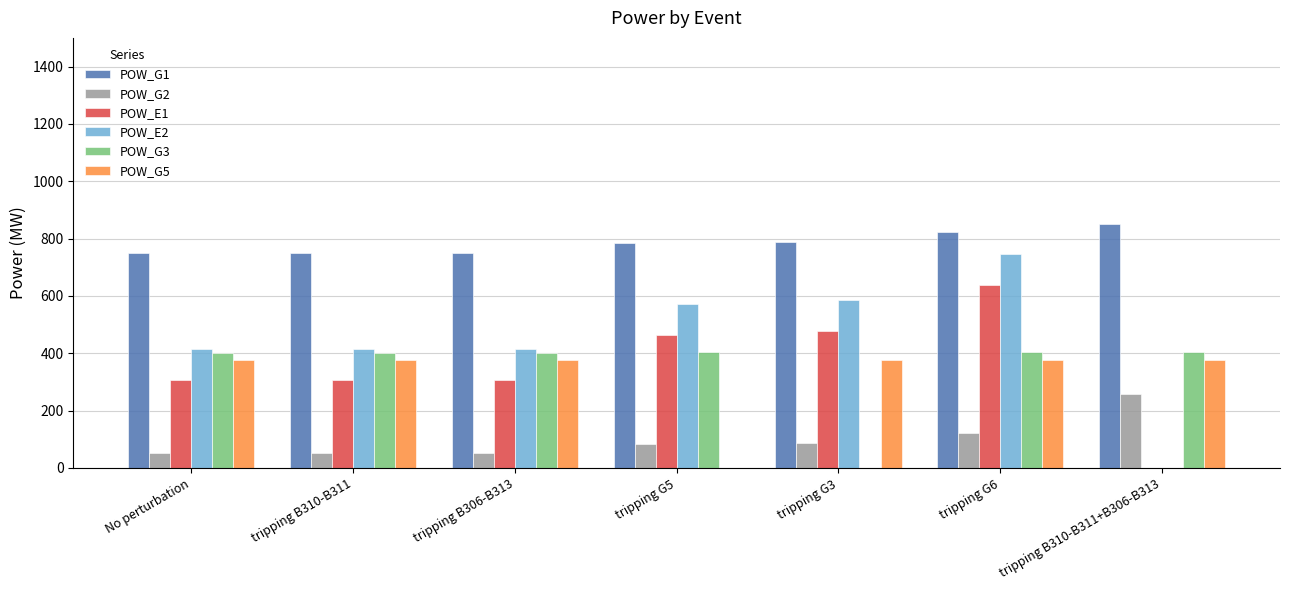

What is the total value across all series at tripping G5?

2307.5